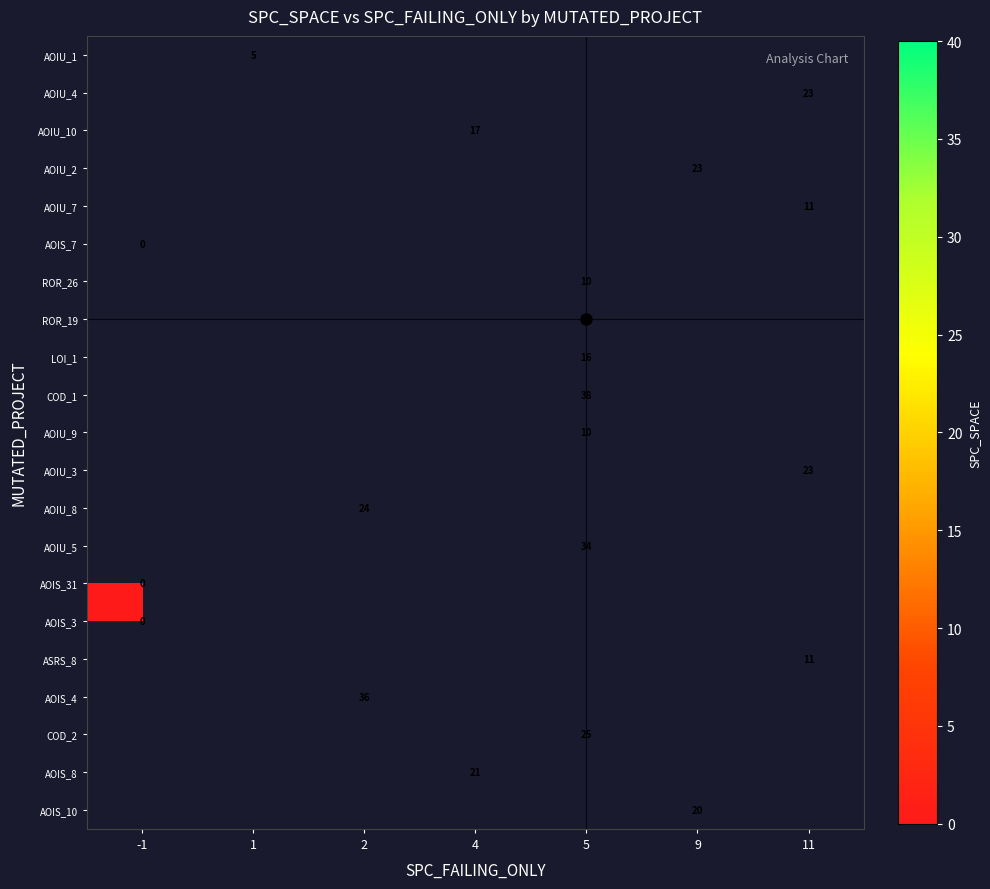

True or false: AOIS_10 has a value of 20 at 9.

True